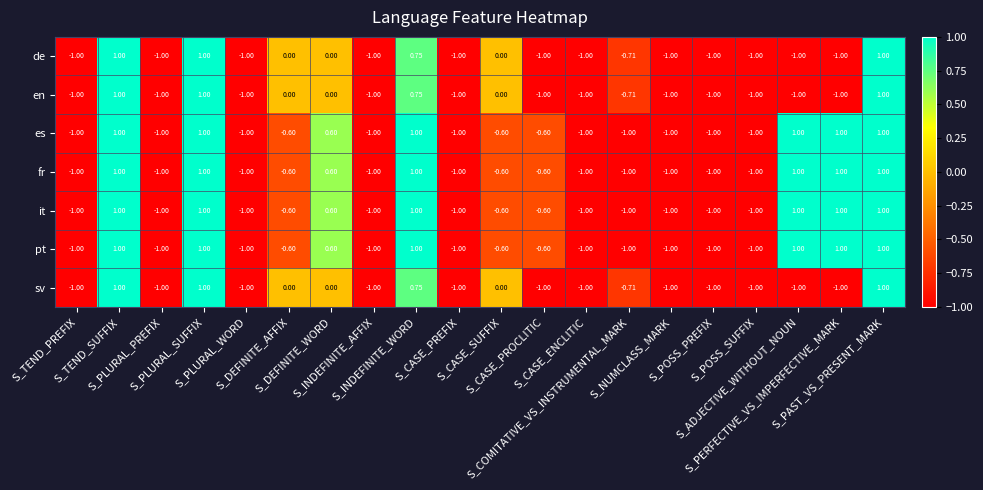

How many distinct data groups are displayed?

7